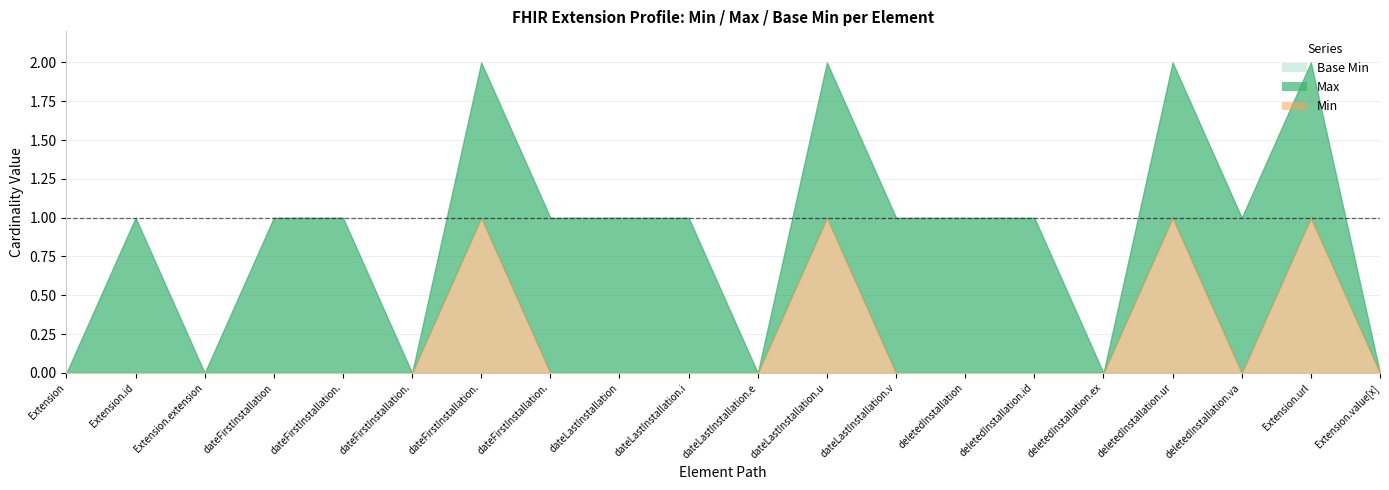

The Max series shows 1 at Extension.extension:dateLastInstallation.extension. True or false?

False